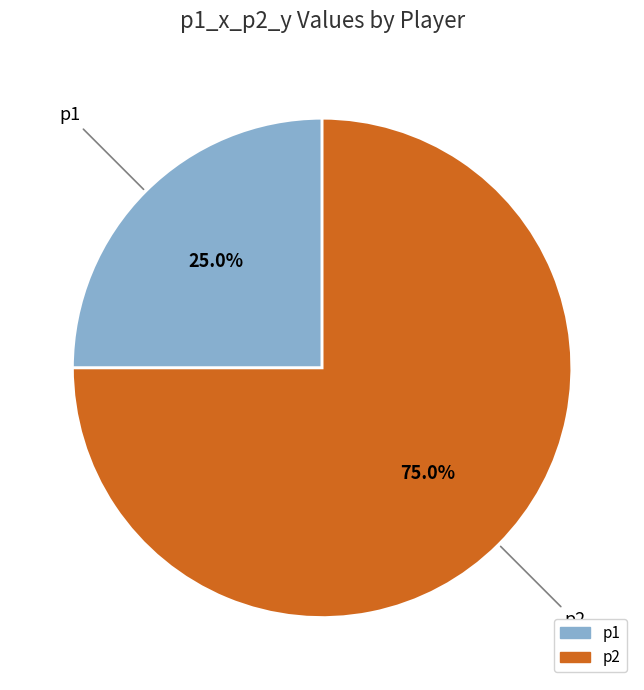

To the nearest percent, what is the average slice percentage?

50%